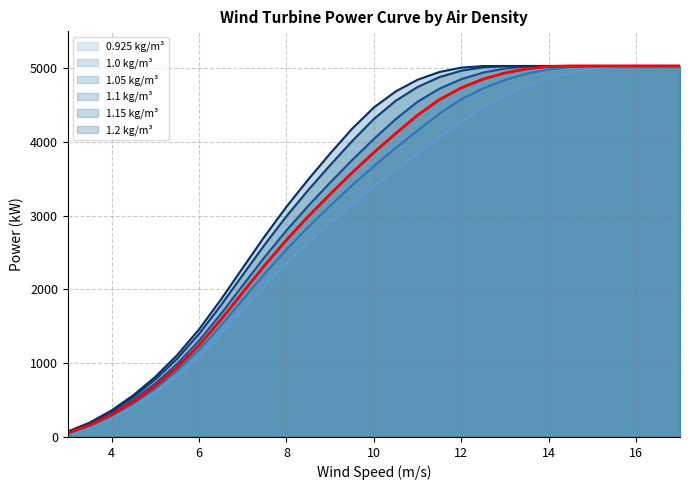

What is the value of the 0.925 kg/m³ point at the 4th from the left?

413